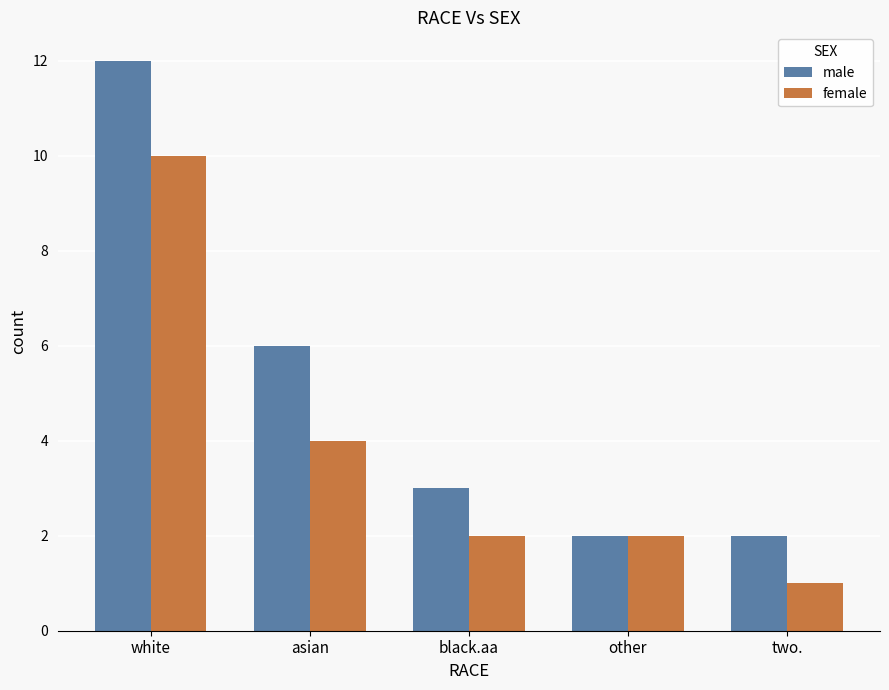

What is the value of the male bar at the 1st from the left?

12